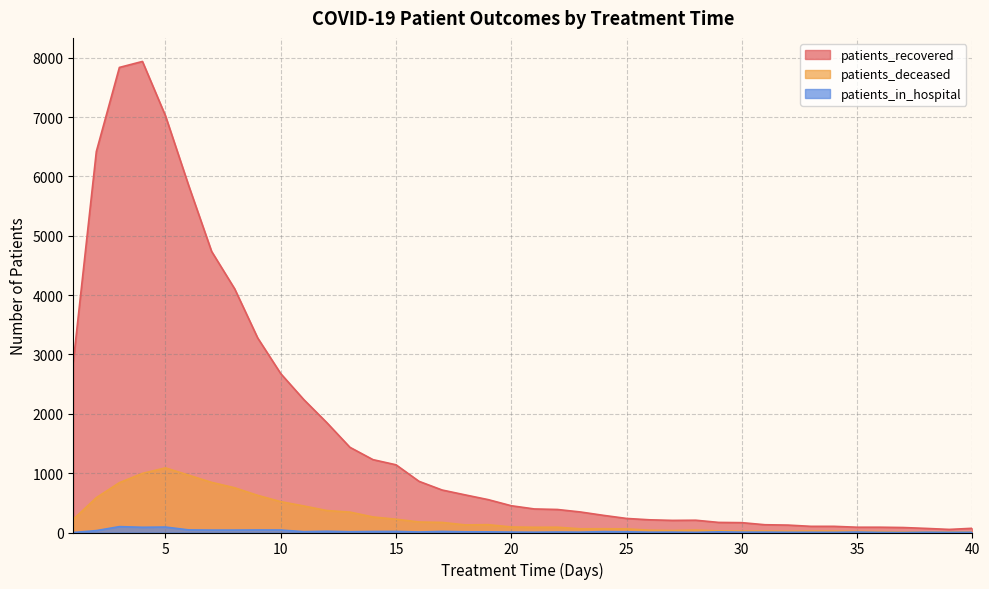

What is the sum of the patients_recovered values at 25 and 35?

326